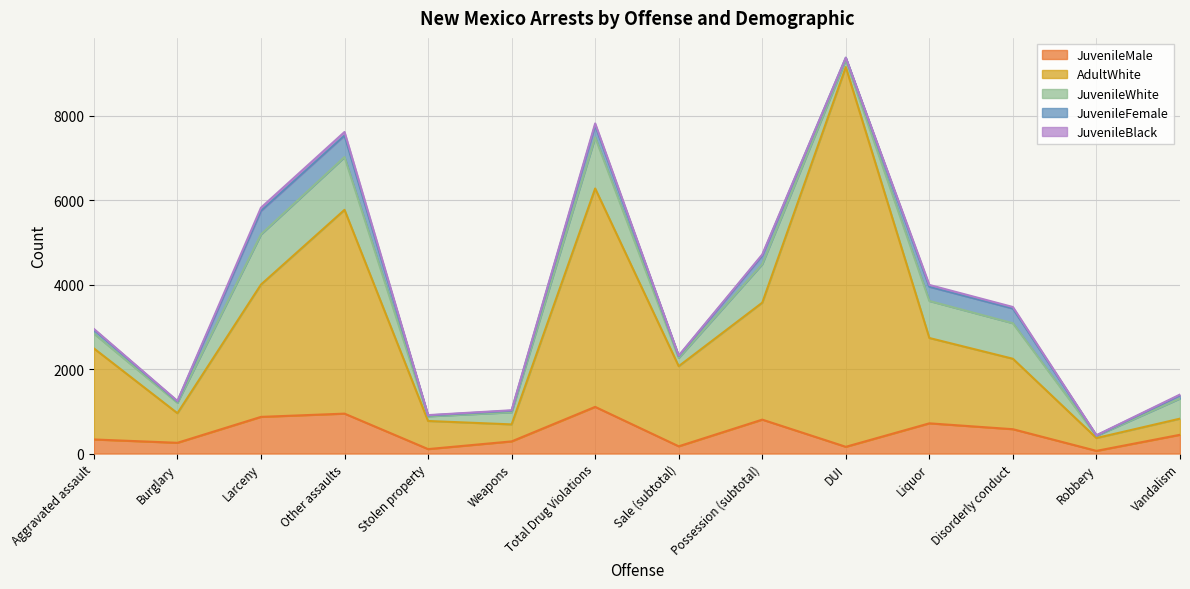

The value of JuvenileFemale at Burglary is 21. True or false?

False